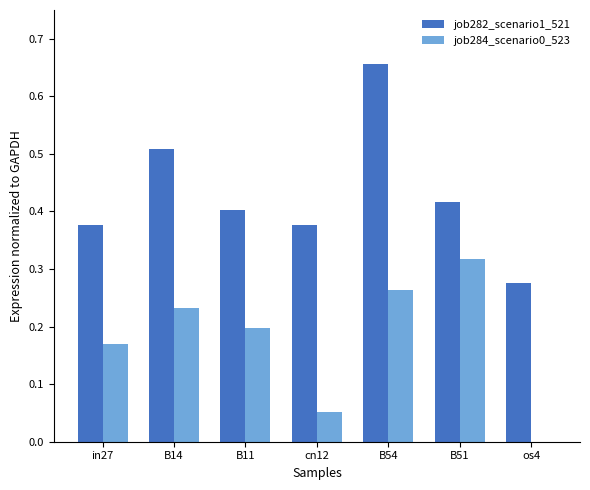

What is the sum of all job284_scenario0_523 values?

1.2